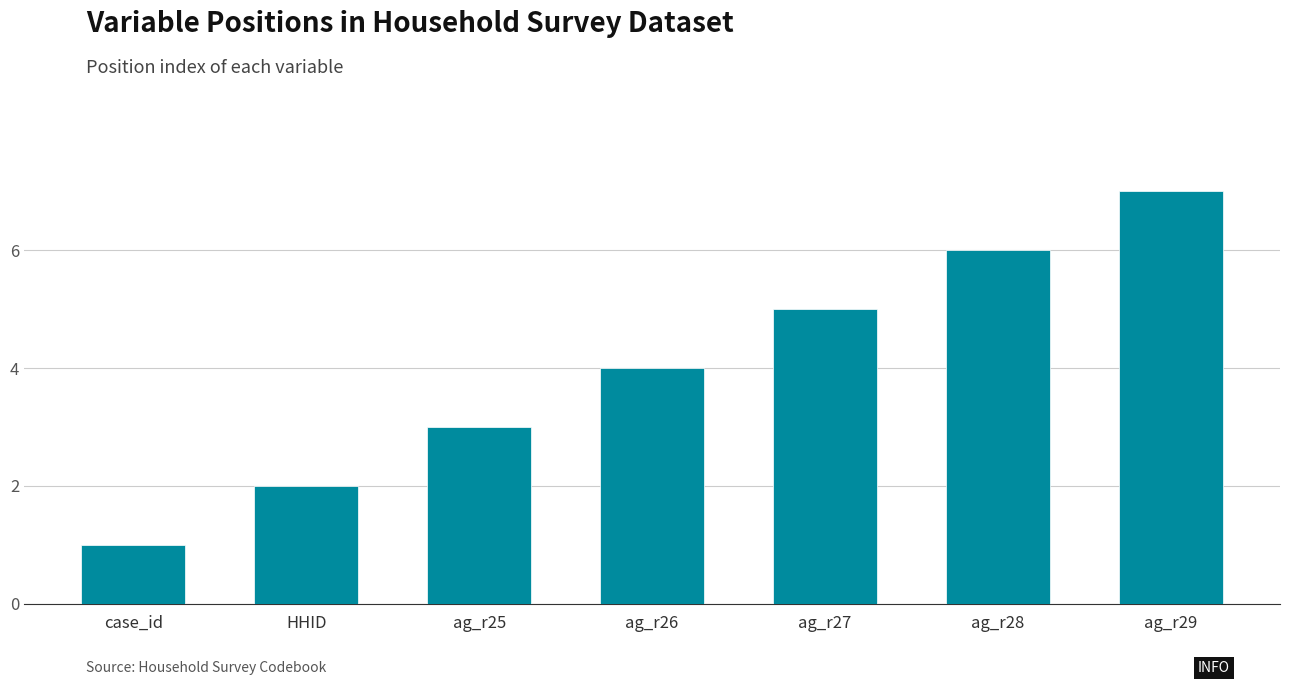

Does the chart contain any negative values?

No